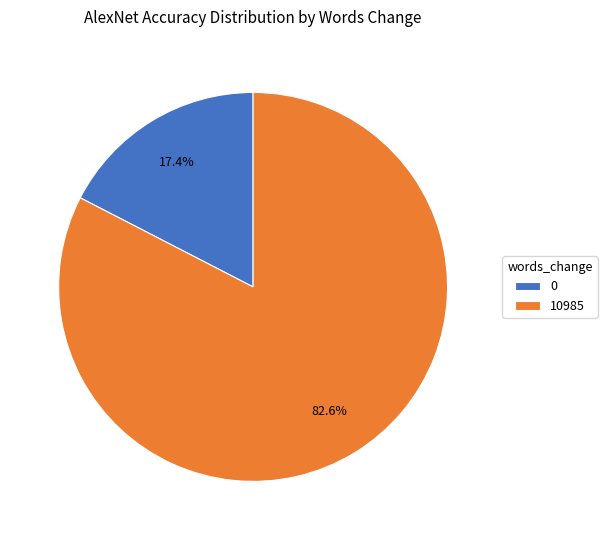

What percentage is the 10985 slice, to the nearest percent?

83%